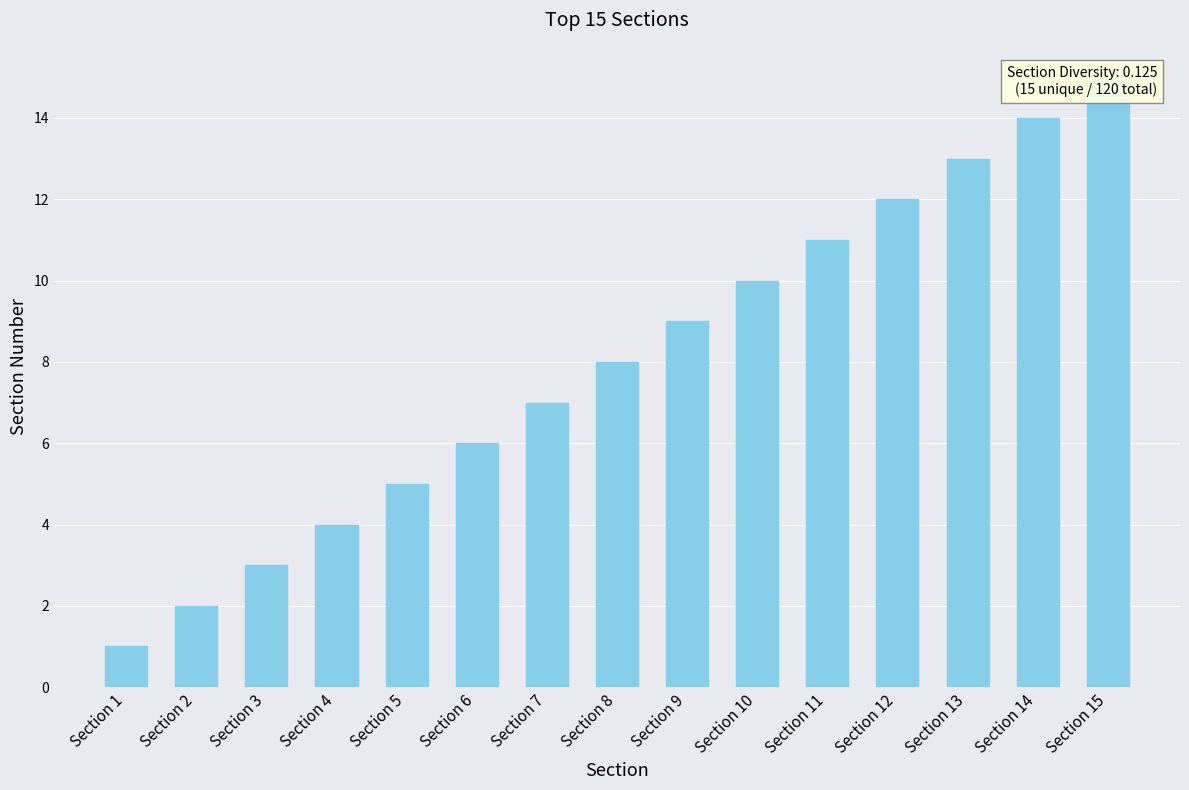

At which label does the data first exceed 8?

Section 9